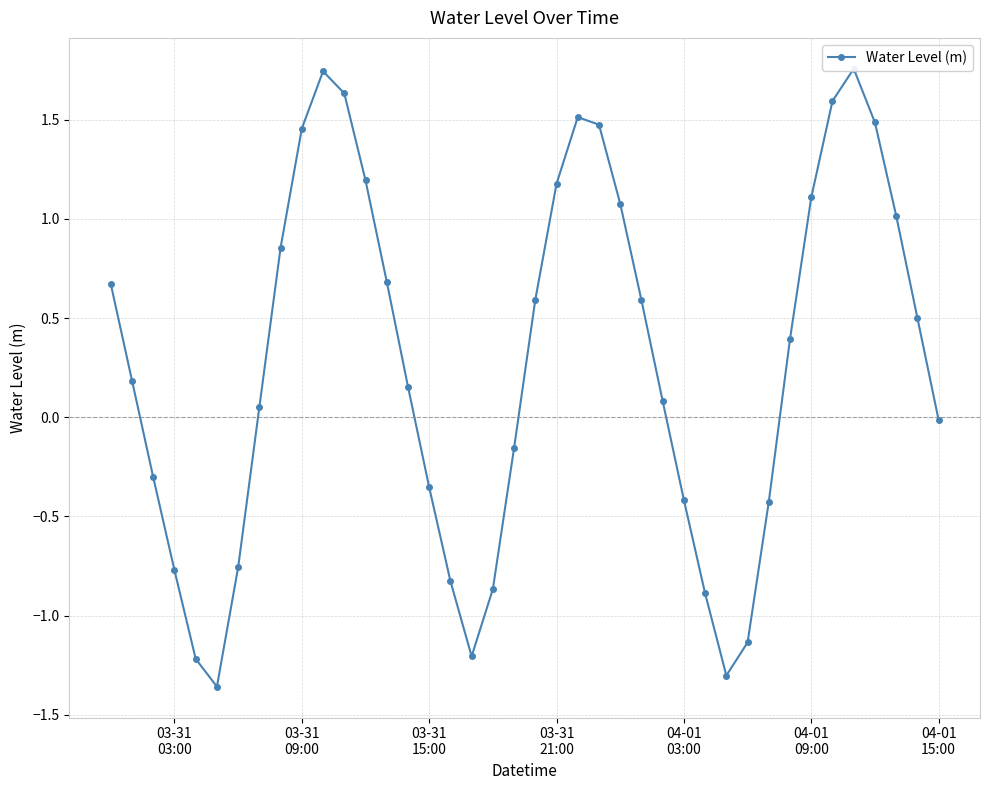

How many positive values are there?

24